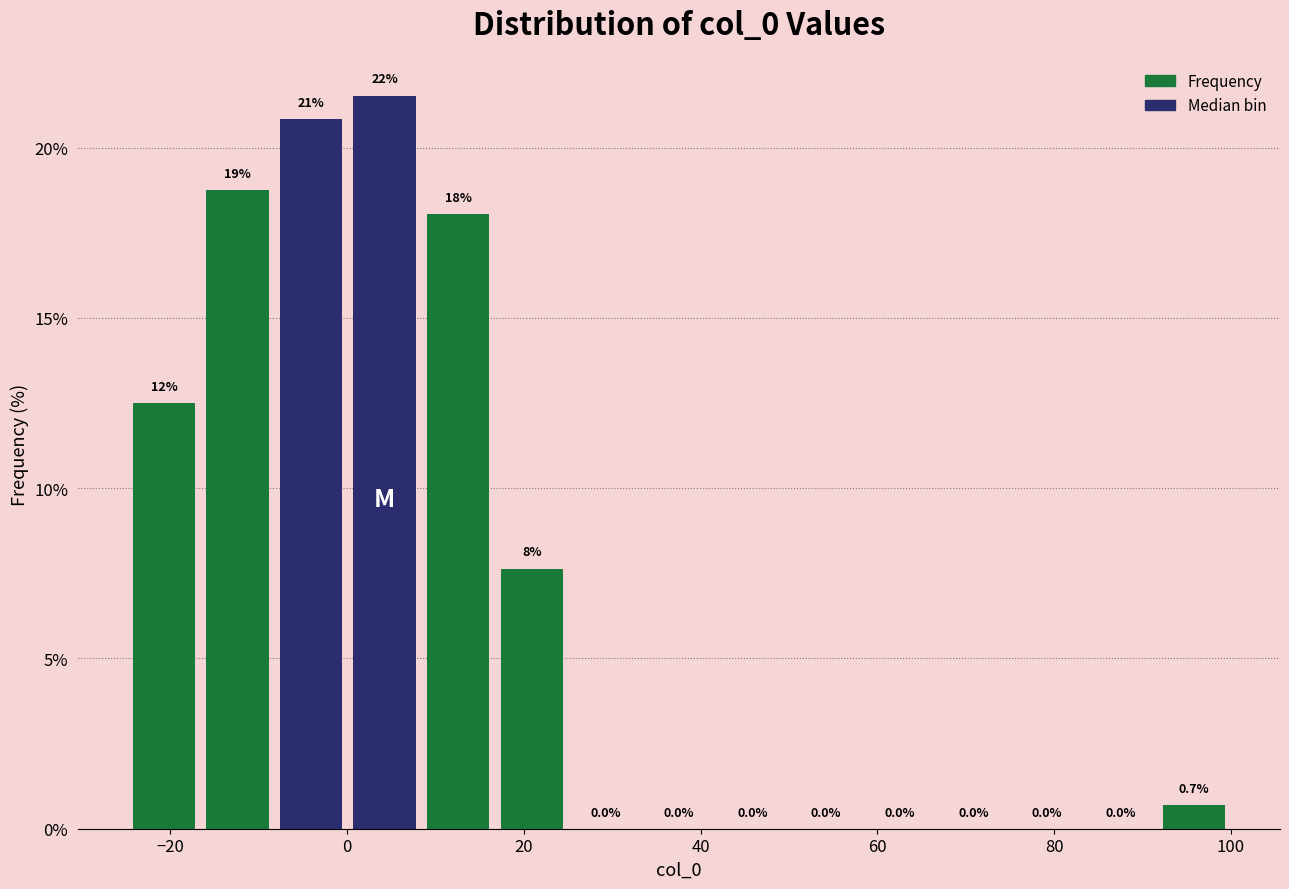

Over which range of the x-axis is the bar tallest?

0 to 8